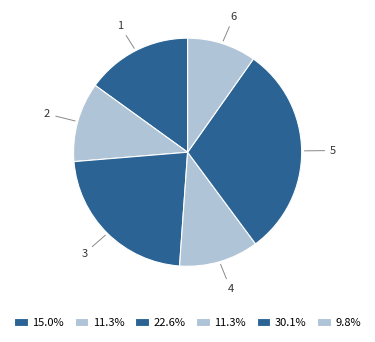

Do 2 and 6 together represent more than half of the pie?

No